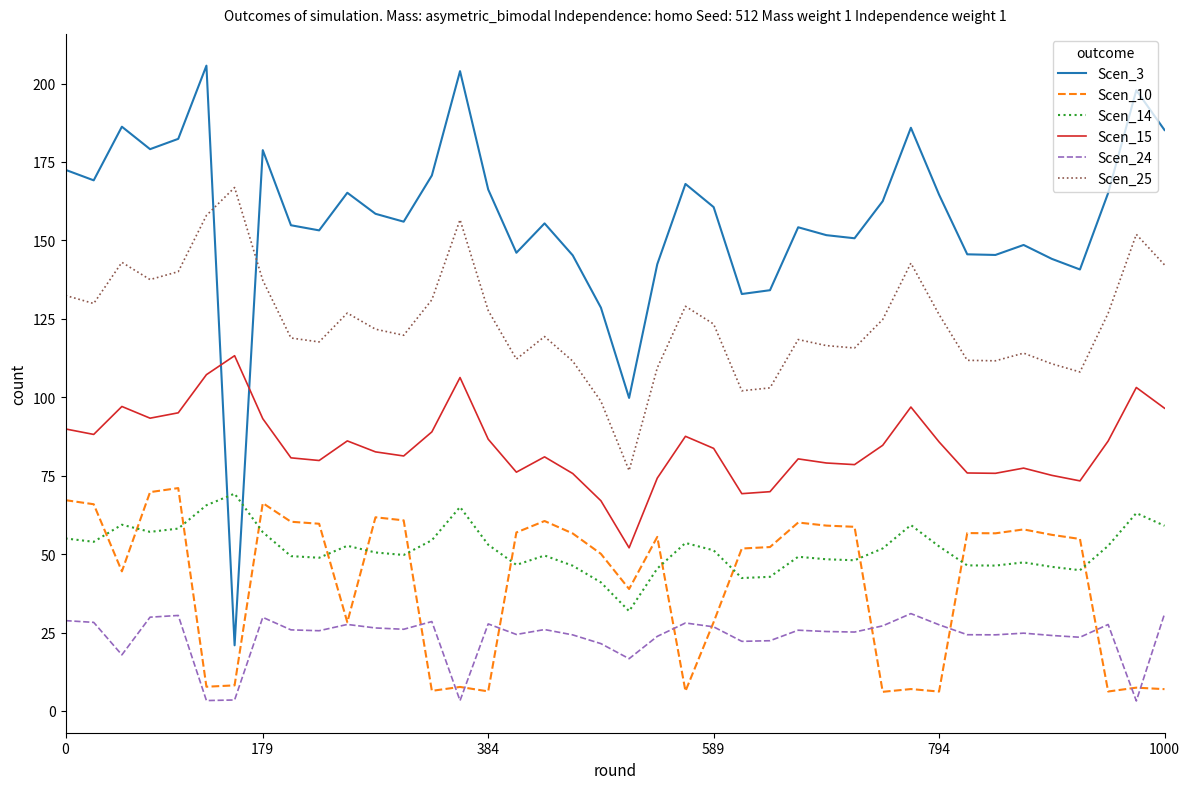

Which series has the largest total across all categories?

Scen_3